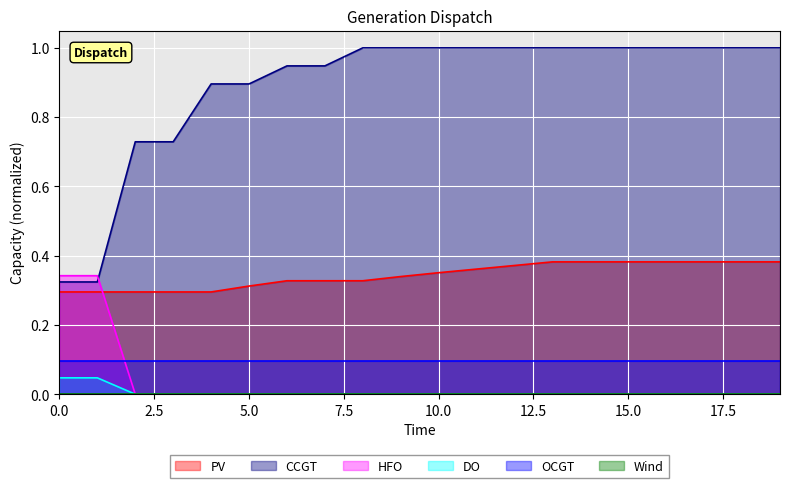

Which series has the largest total across all categories?

CCGT